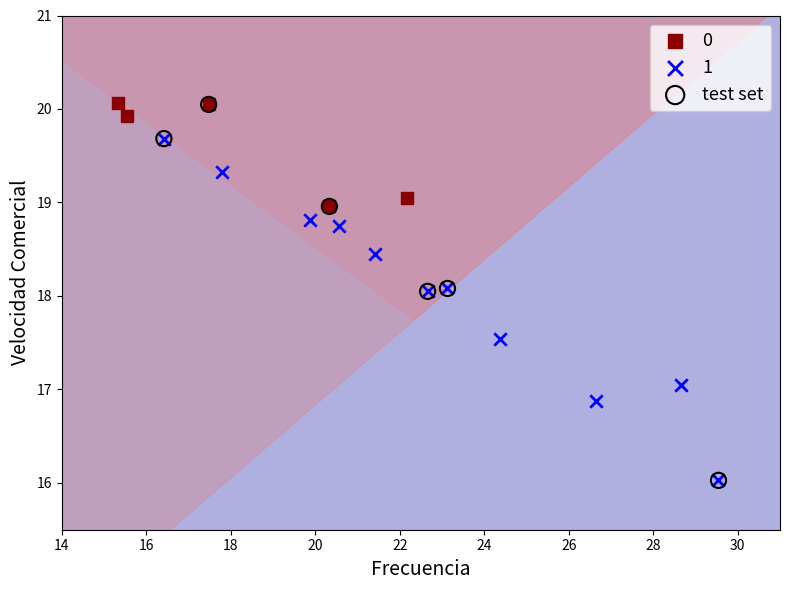

What are all the series names shown in the legend?

0, 1, test set